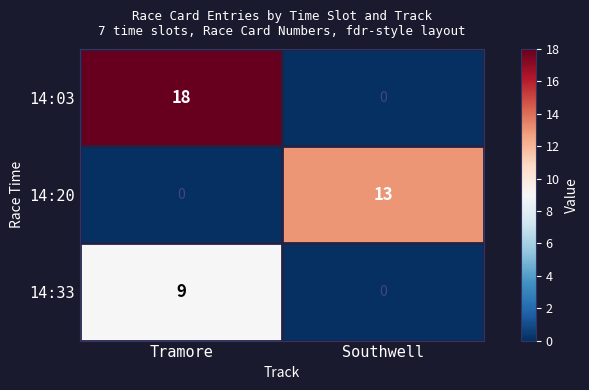

What is the difference between the highest and lowest values at Tramore?

18